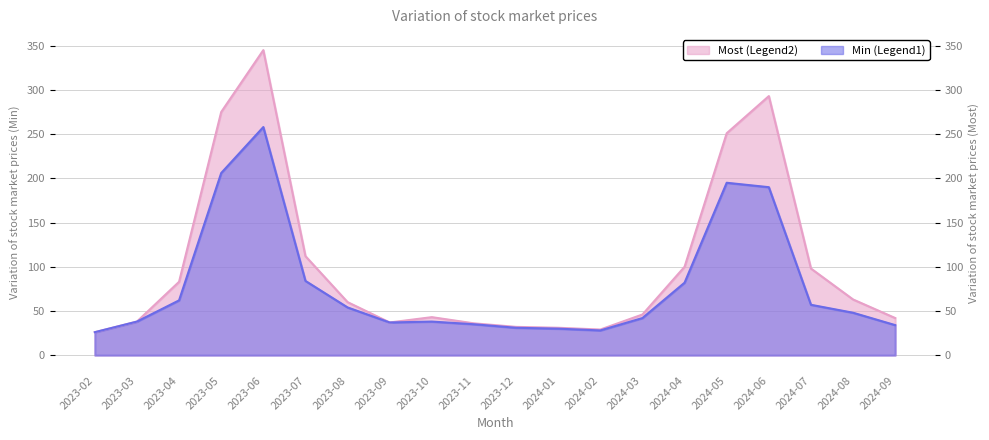

What is the total value across all series at 2024-03?

88